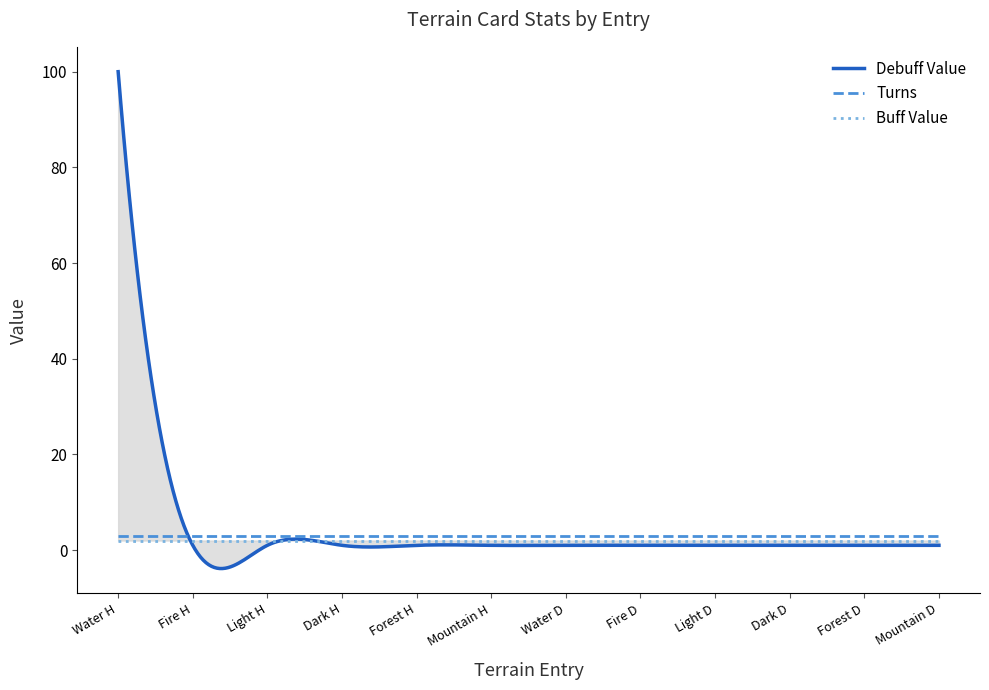

After their last crossing, which series has the higher values: Buff Value or Debuff Value?

Buff Value